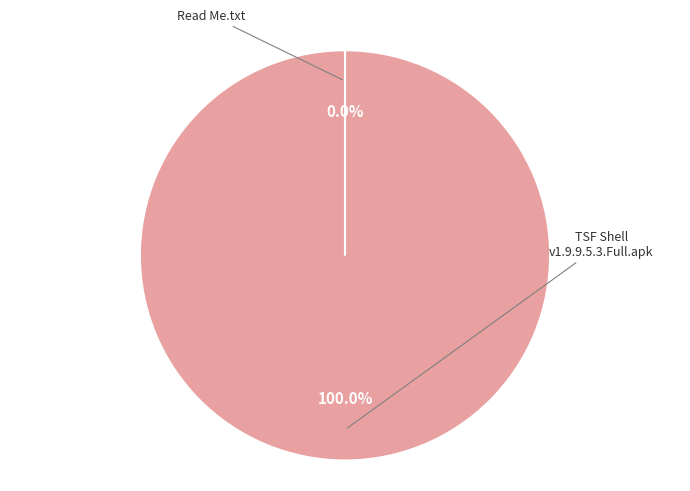

Is there a majority slice in this chart?

Yes